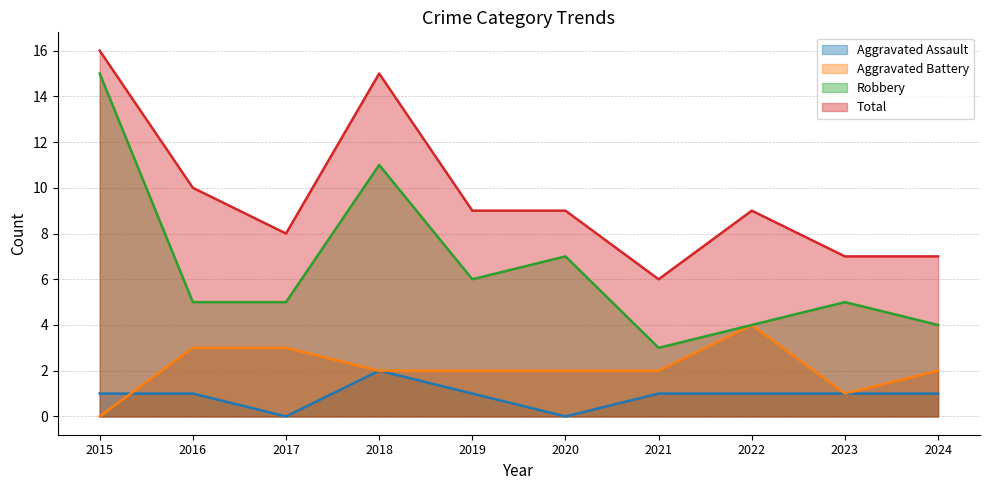

How many interior local valleys does the Aggravated Assault series have?

2